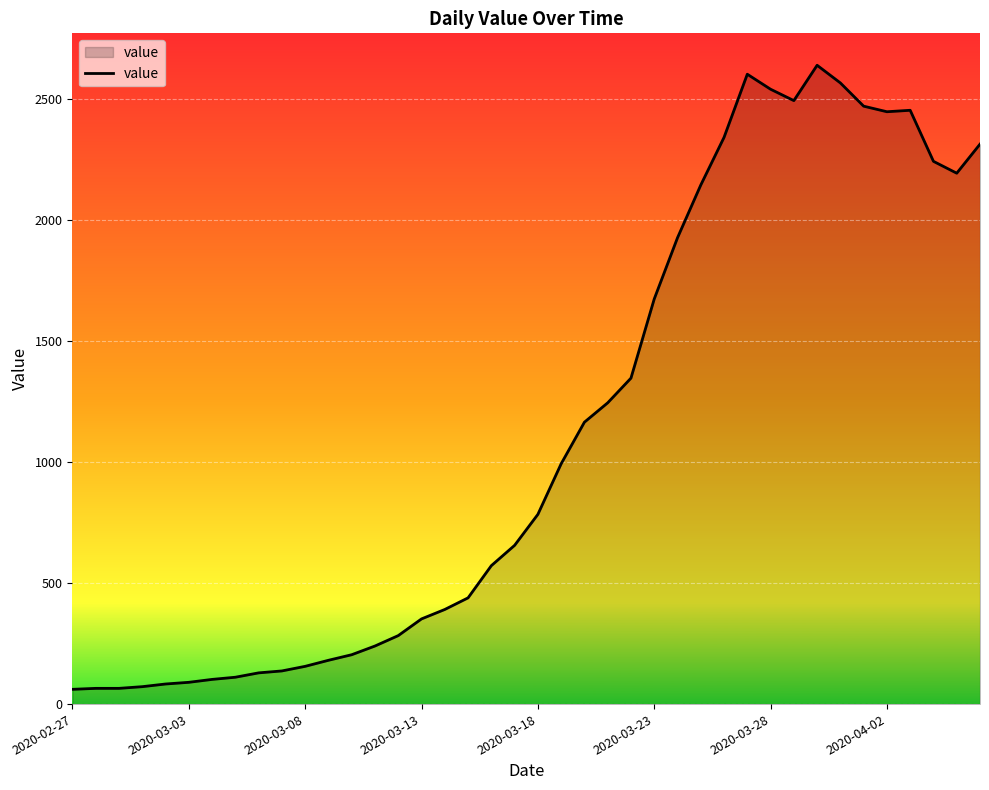

What is the smallest value displayed?

61